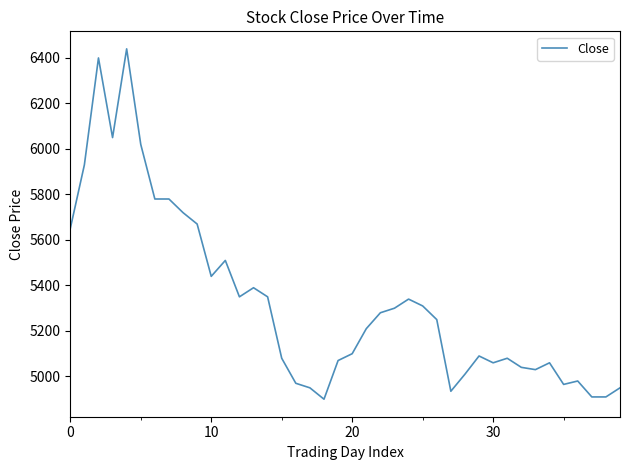

What is the difference between the maximum and minimum values?

1540